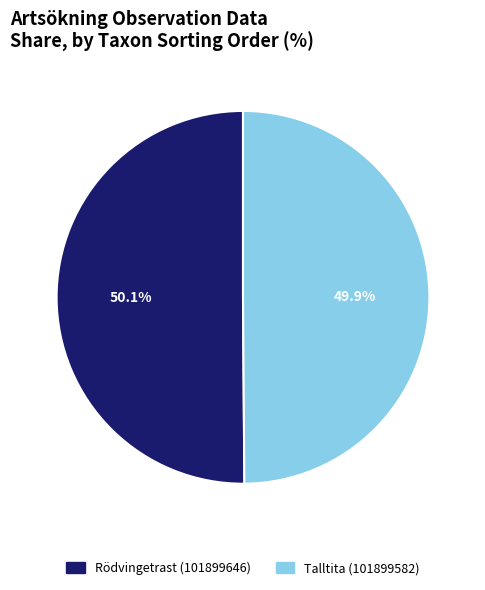

Is there a majority slice in this chart?

Yes